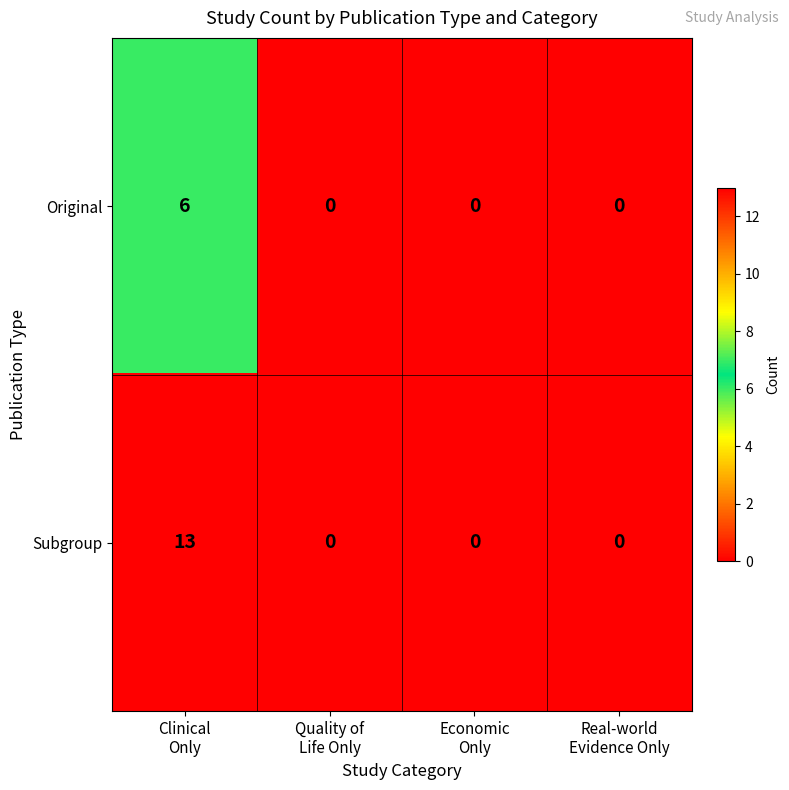

Which series has the widest spread of values?

Subgroup